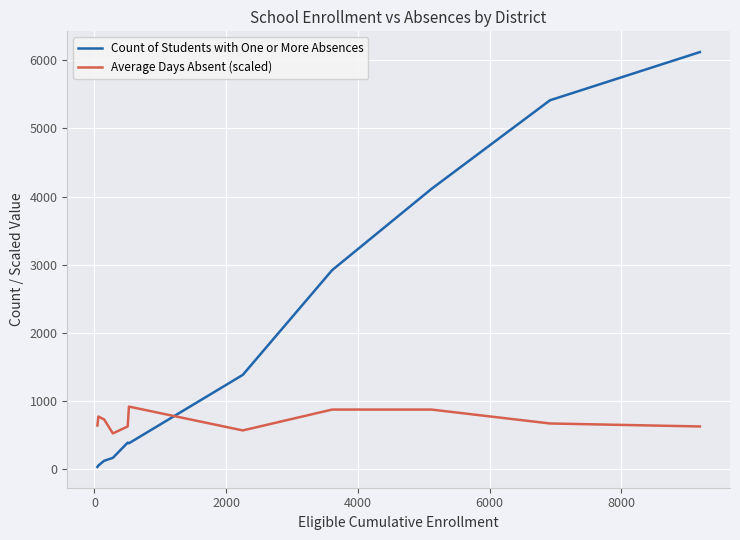

Rank the series by their average value, from highest to lowest.

Count of Students with One or More Absences, Average Days Absent (scaled)